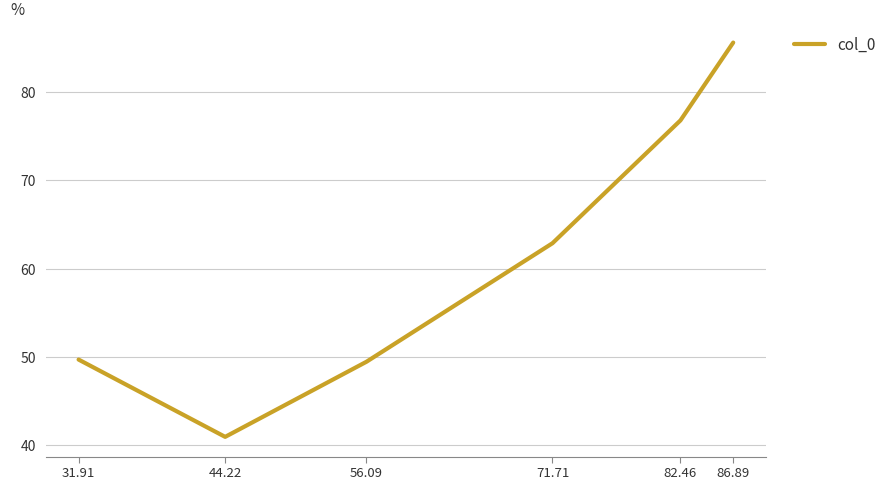

How many values are below 62?

3